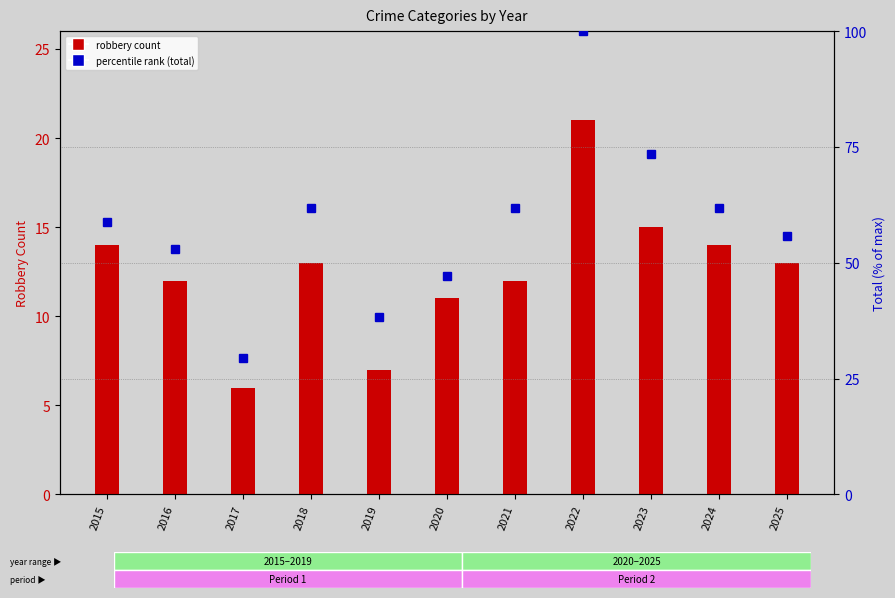

What is the value of the Robbery bar at the 2nd from the left?

12.0